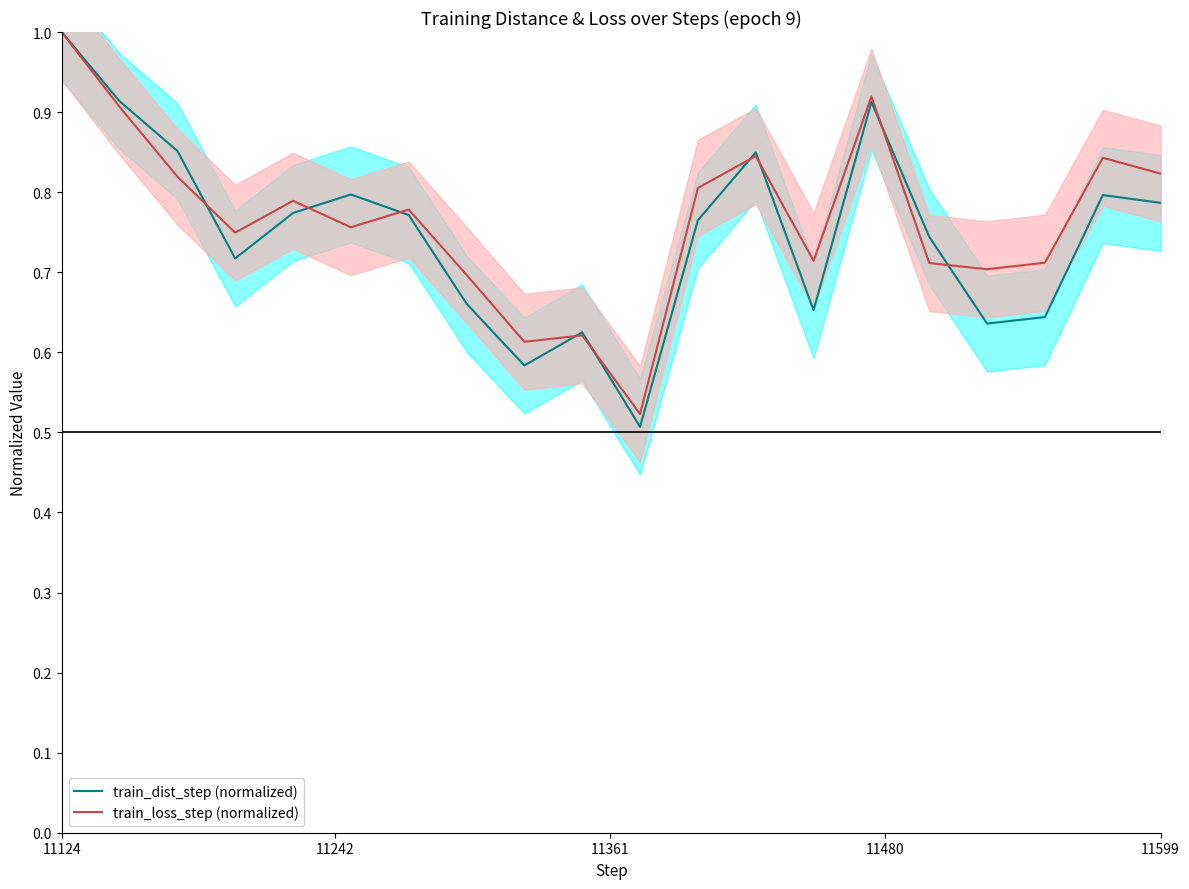

What is the highest value of the train_dist_step (normalized) series?

1.0